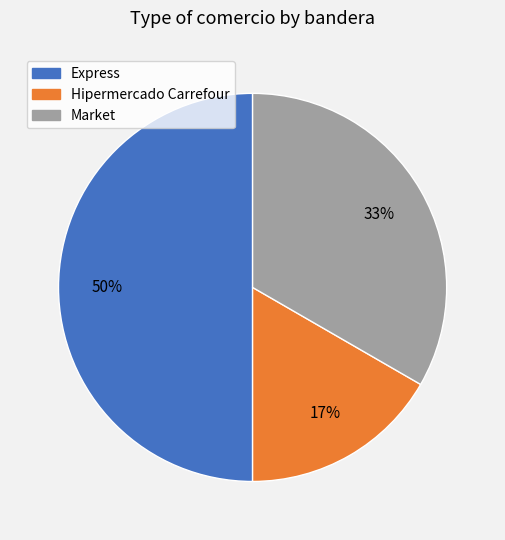

Which has a higher value, Market or Express?

Express